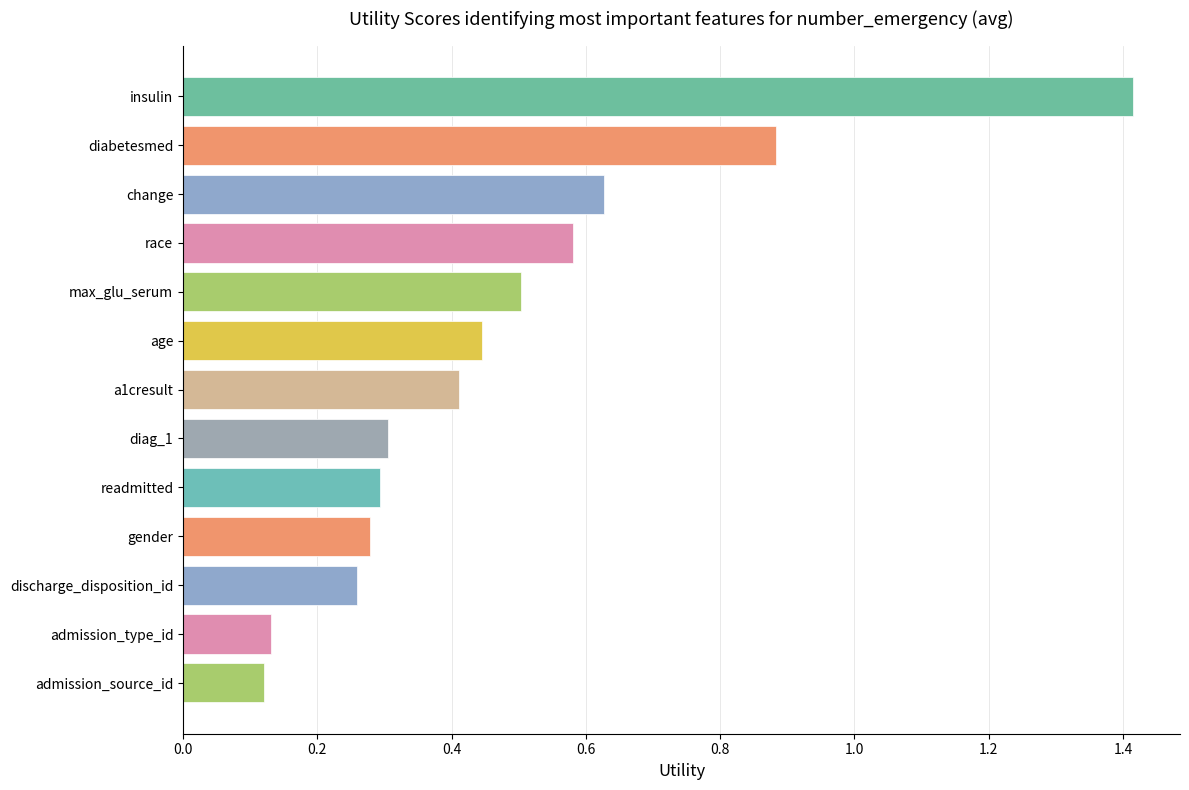

At which category does the chart reach its peak across all series?

insulin